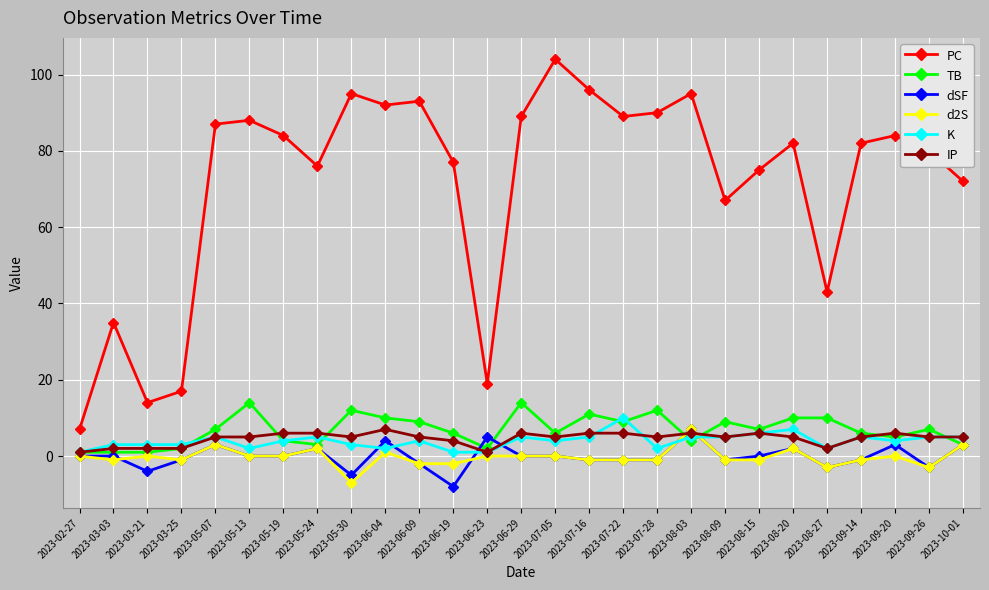

Is the value of K at 2023-03-25 greater than the value of PC at 2023-08-20?

No